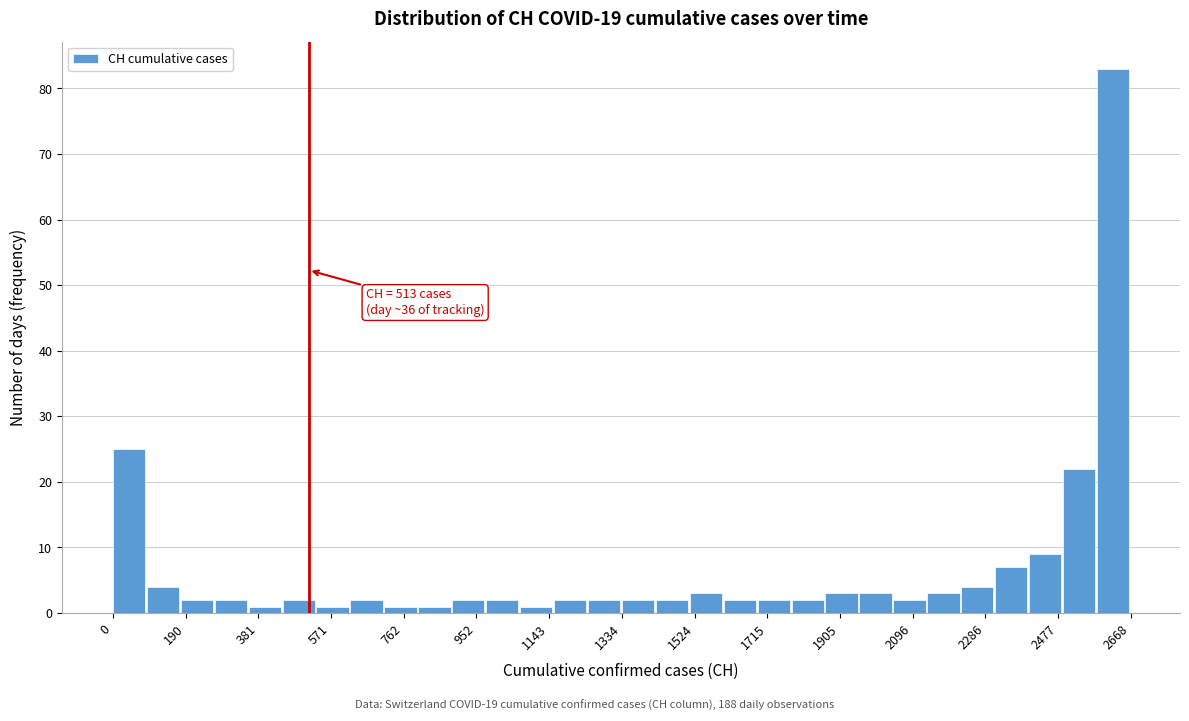

Which range on the x-axis has the tallest bar?

2580 to 2660